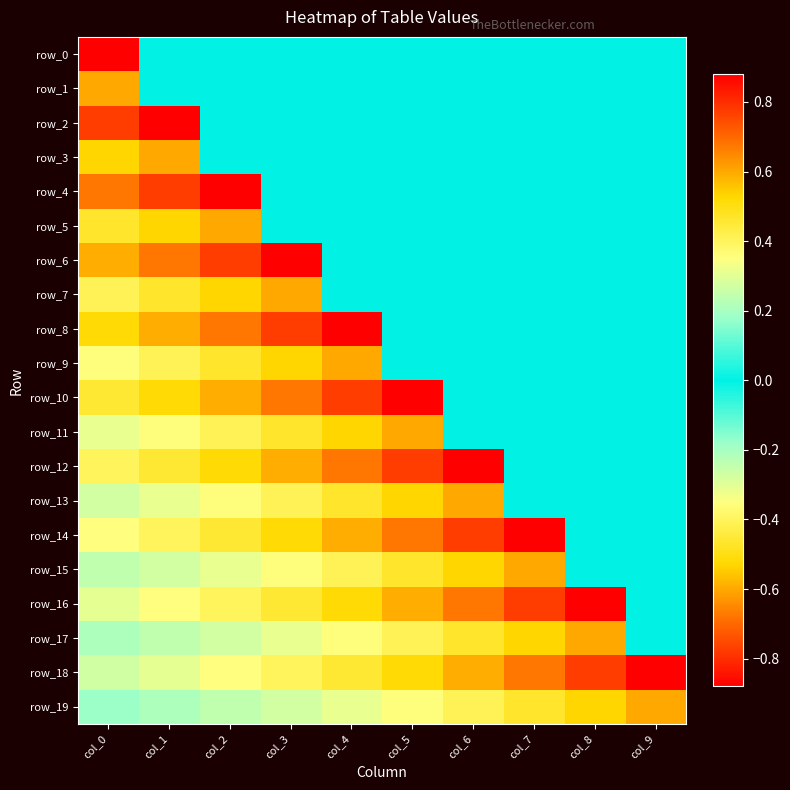

What is the smallest value displayed?

-0.8